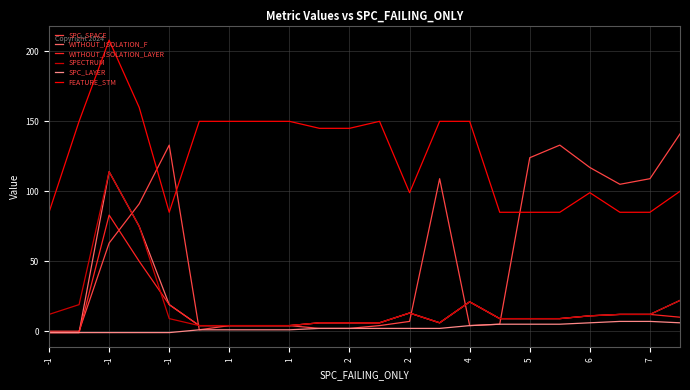

True or false: WITHOUT_ISOLATION_LAYER and FEATURE_STM intersect in this chart.

False